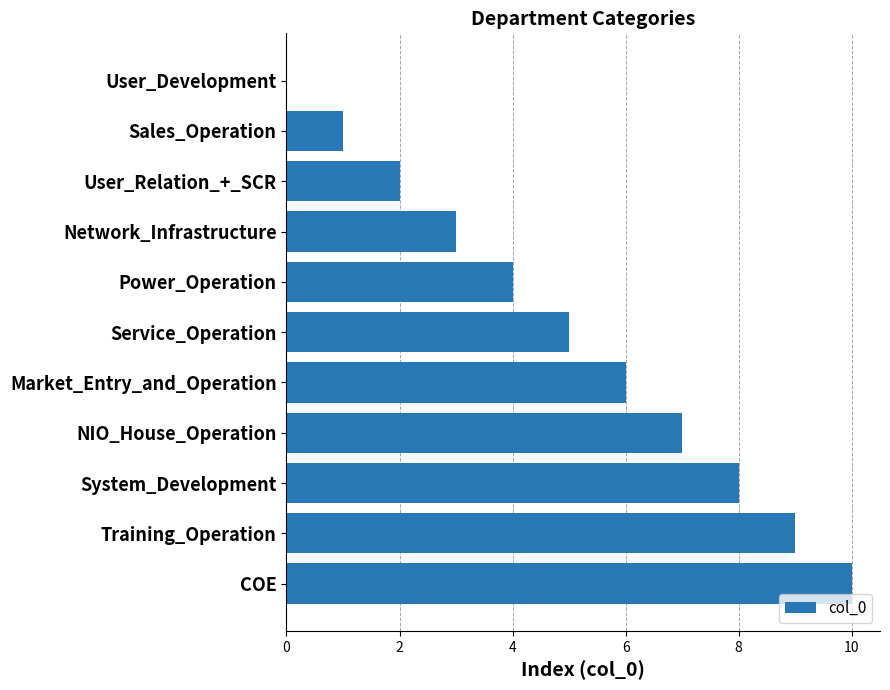

Is it true that the value at Market_Entry_and_Operation is 10?

False